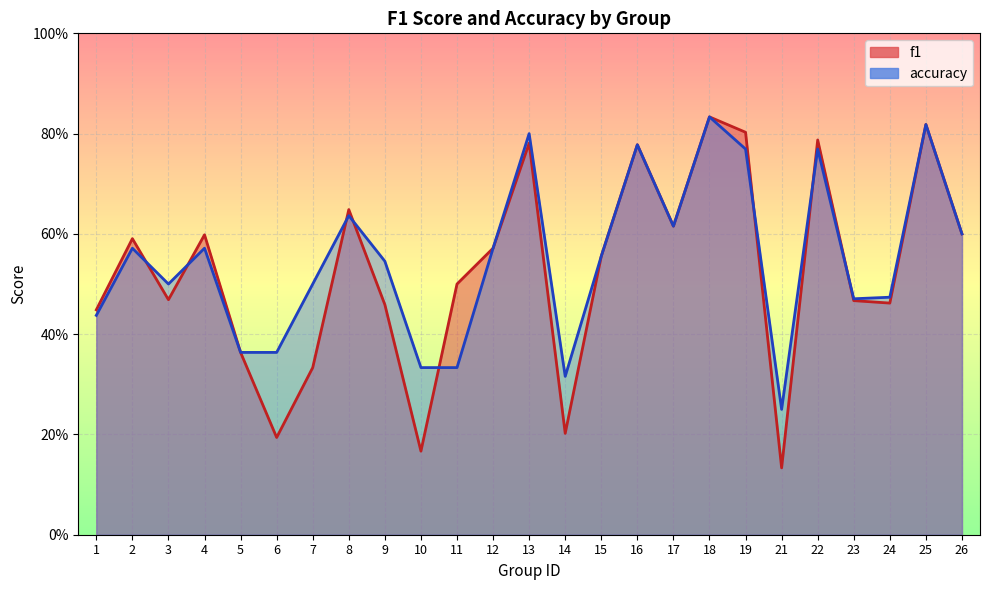

Which series has the largest range (max minus min)?

f1